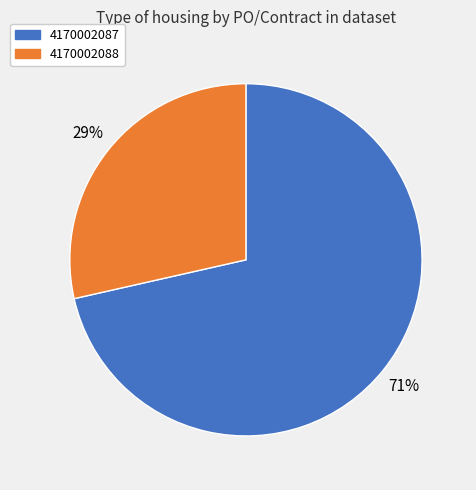

To the nearest percent, what is the average slice percentage?

50%